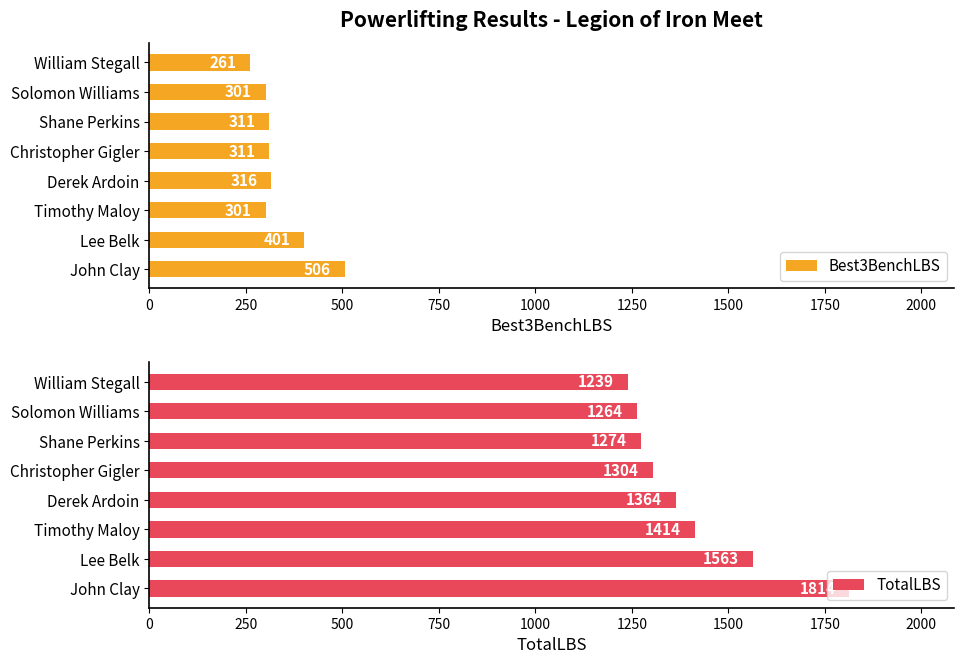

What is the greatest value displayed?

1814